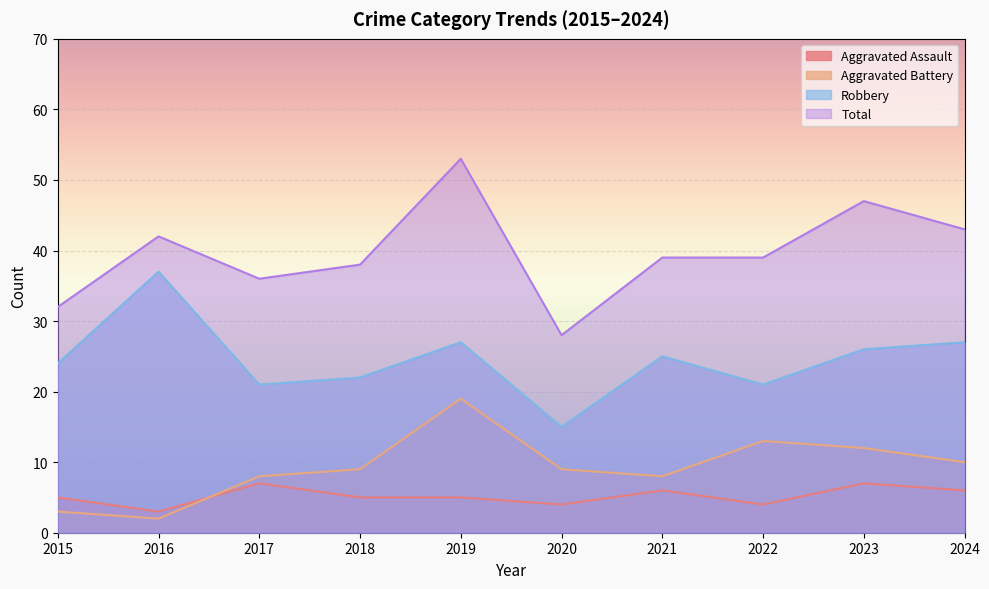

The value of Robbery at 2017 is 13. True or false?

False